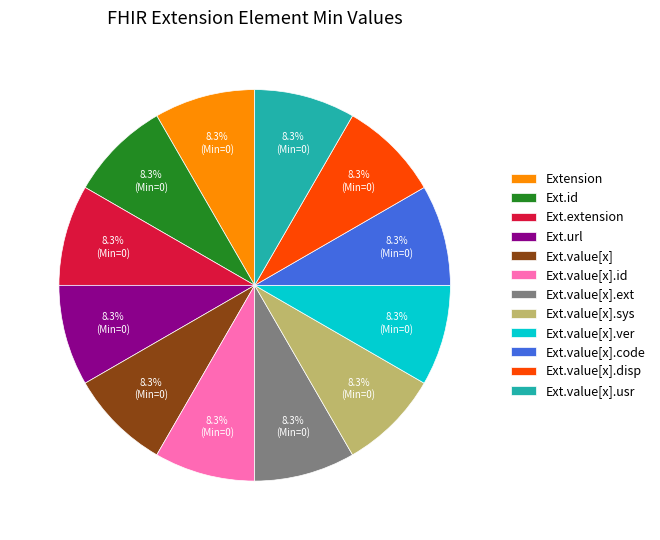

Is there any slice that represents more than half of the pie?

No